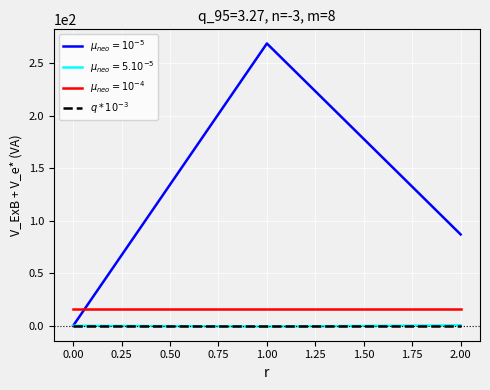

At which category is the sum across all series the highest?

1.00